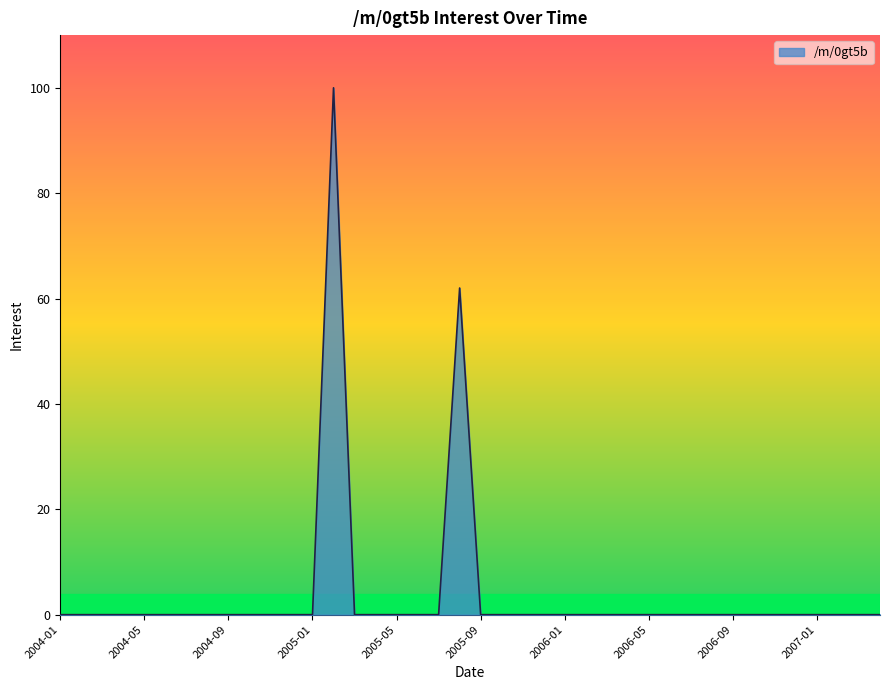

Reading left to right, list all the values displayed in this chart.

0	0	0	0	0	0	0	0	0	0	0	0	0	100	0	0	0	0	0	62	0	0	0	0	0	0	0	0	0	0	0	0	0	0	0	0	0	0	0	0